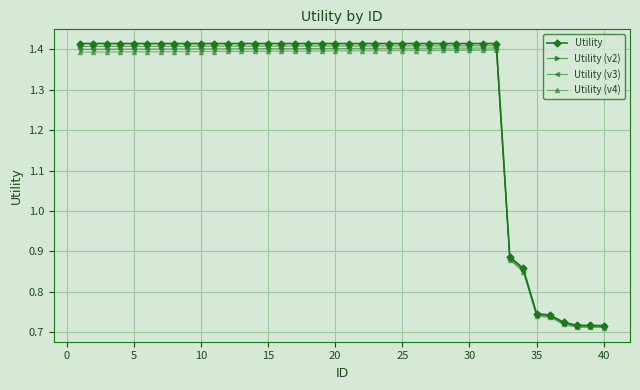

True or false: Utility (v2) has more than 0 points higher than both neighbors.

True